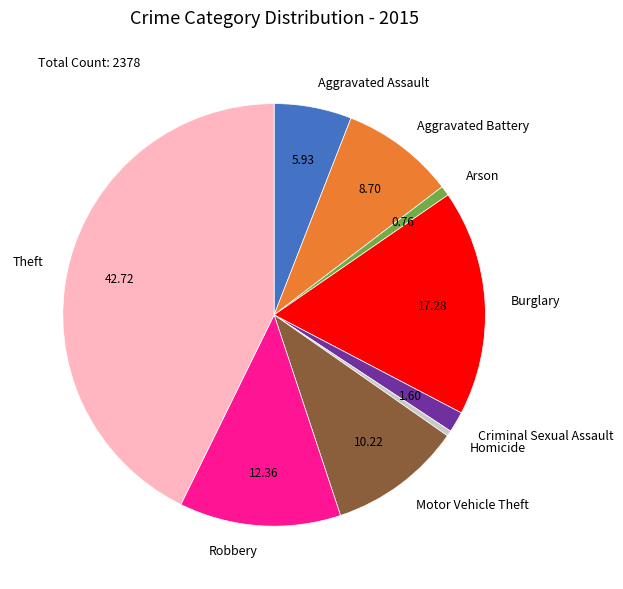

Which category has the biggest portion of the pie?

Theft